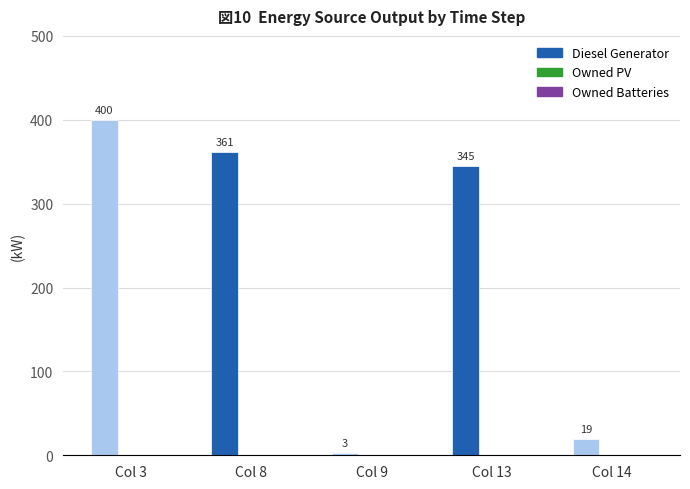

Which label corresponds to the largest value in the chart?

Col 3